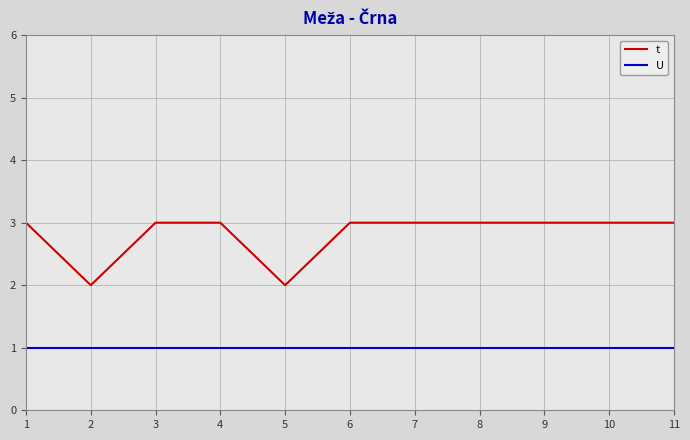

Rank the series at 6 from highest to lowest value.

t, U